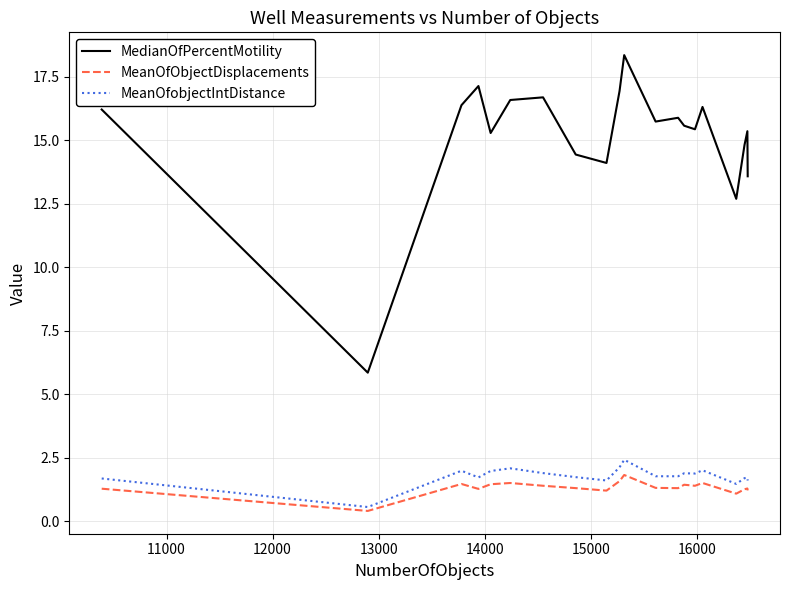

Which series has the largest range (max minus min)?

MedianOfPercentMotility